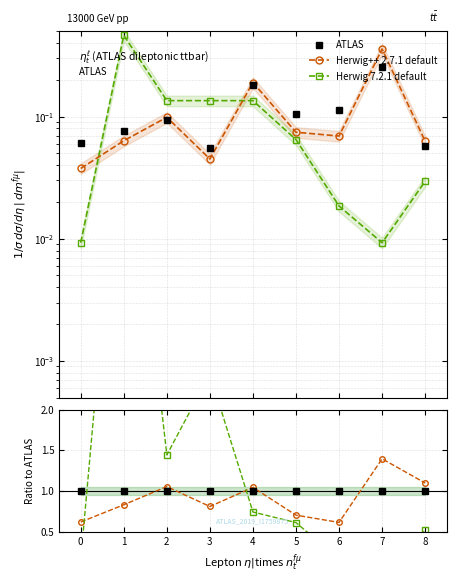

After their last crossing, which series has the higher values: ATLAS or Herwig++ 2.7.1 default?

Herwig++ 2.7.1 default